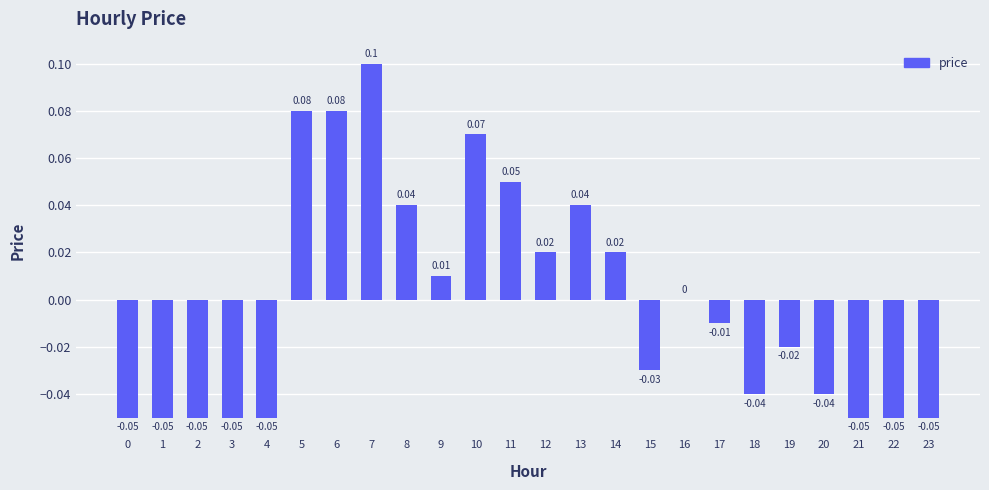

Between 13 and 21, which is larger?

13